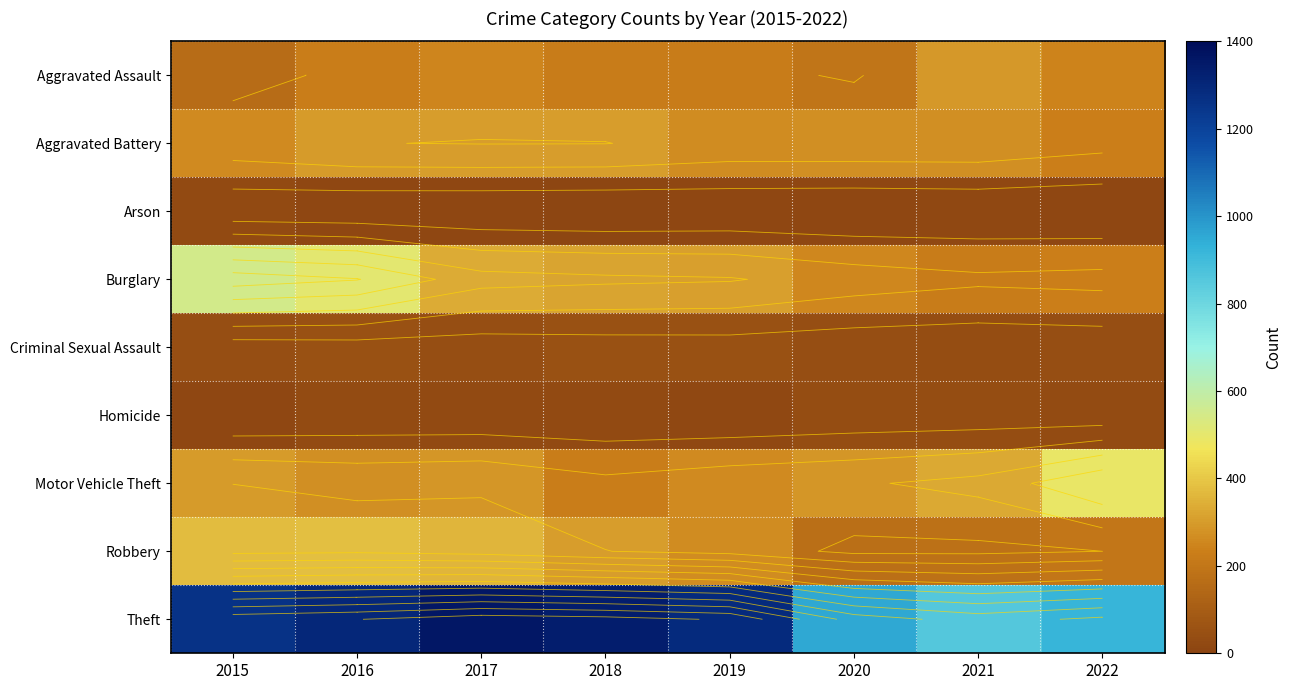

At which label is Aggravated Assault closest to 229?

2016